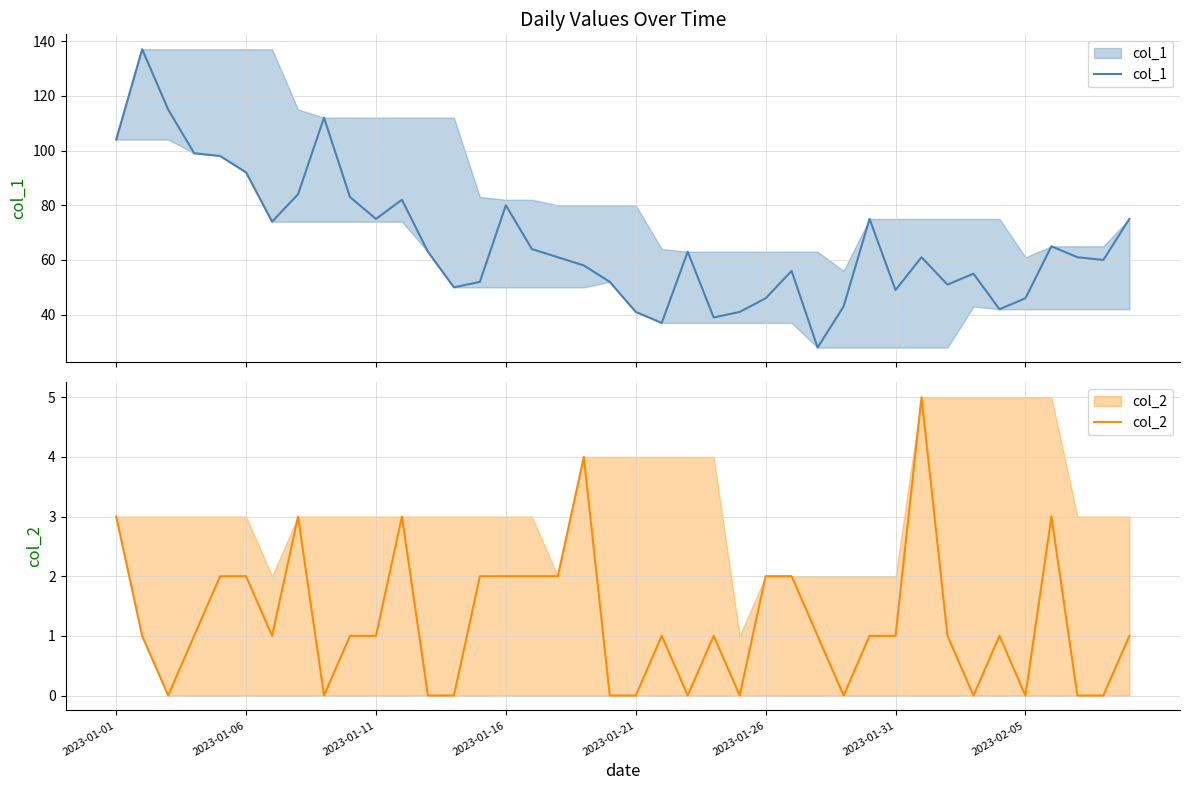

The value of col_1 at 22 is 63. True or false?

True